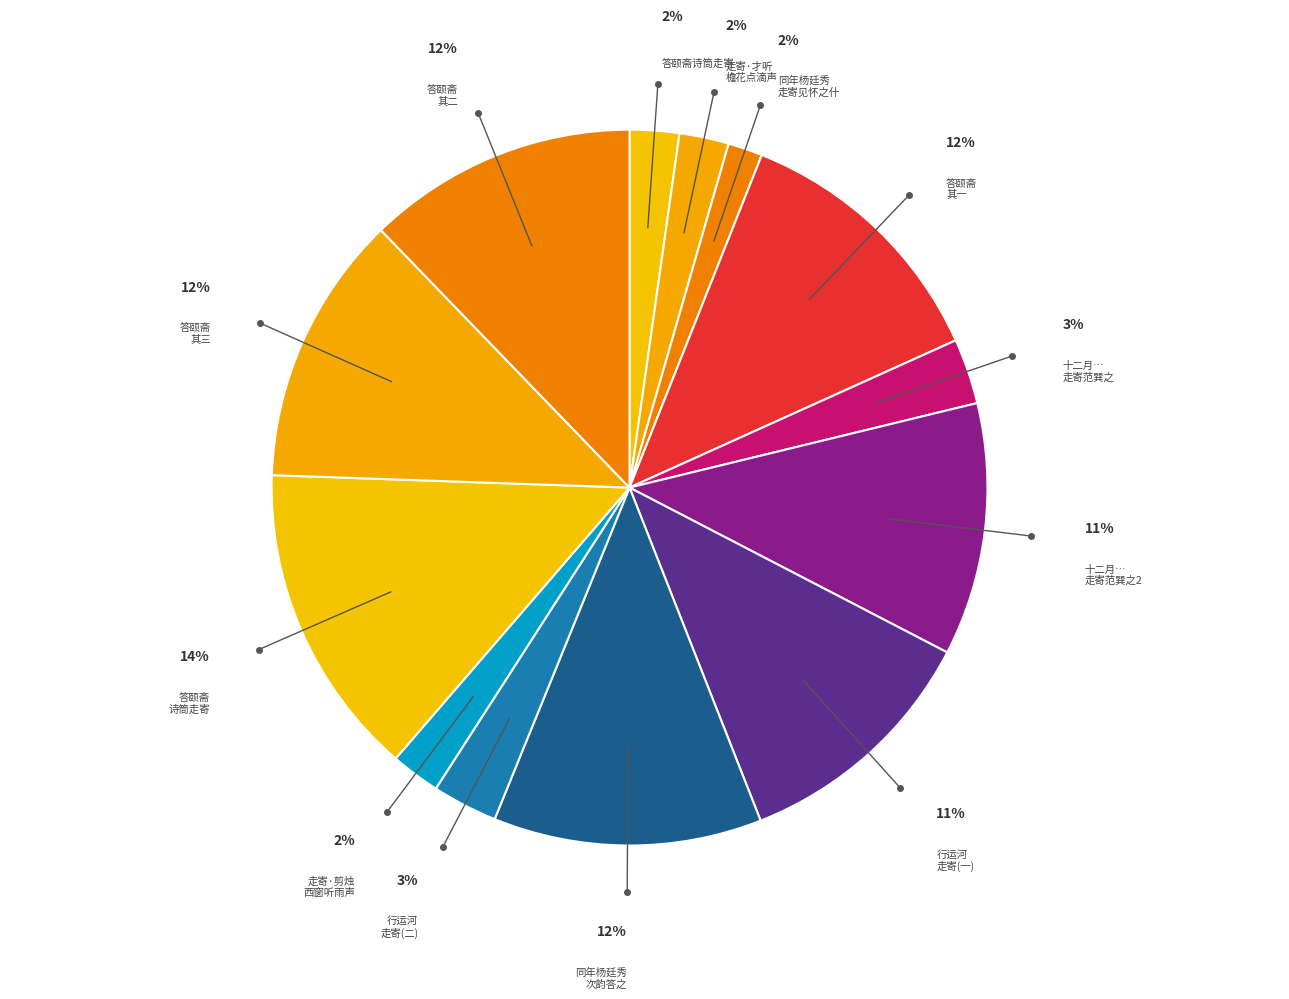

How many slices are in this pie chart?

13